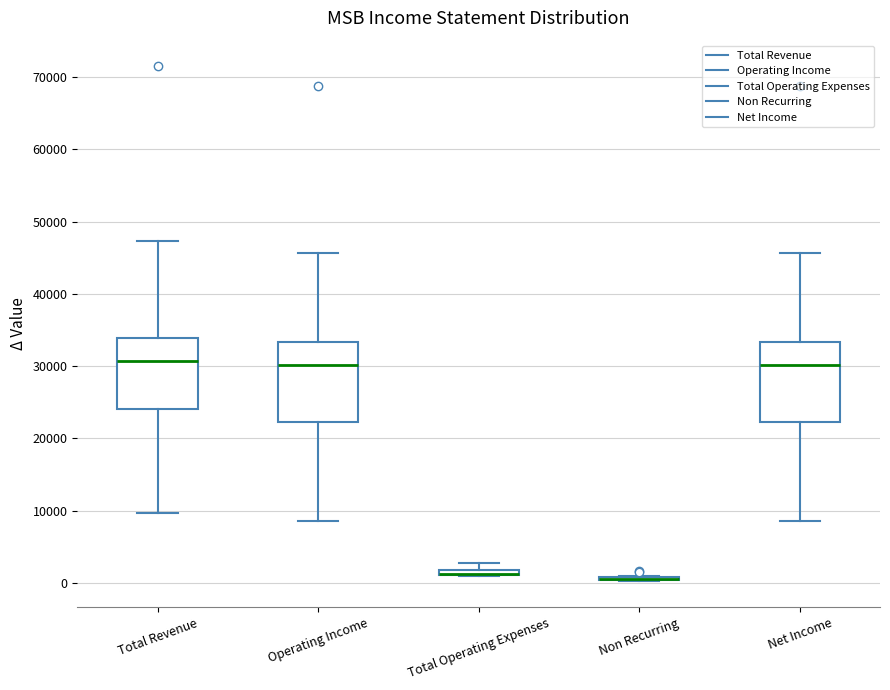

Where does the upper whisker of the box for Net Income end on the y-axis? The values are not printed on the chart, so give them approximately, as read against the axis.

46000